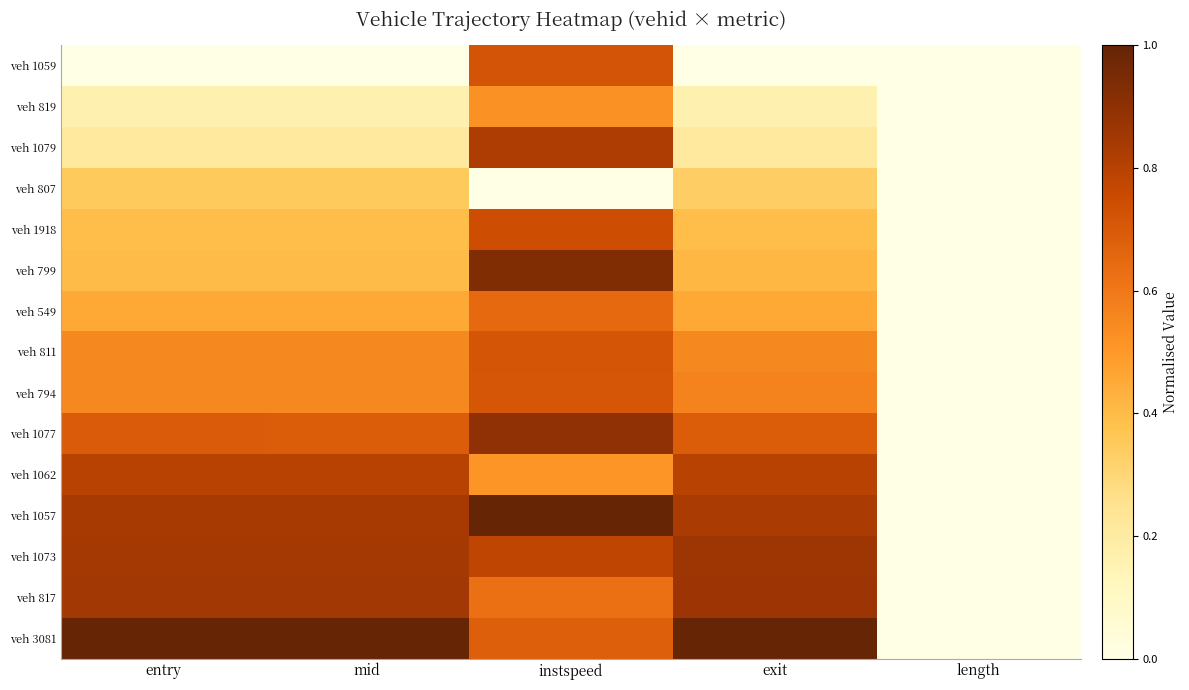

What is the spread (max minus min) of values at entry?

1.0